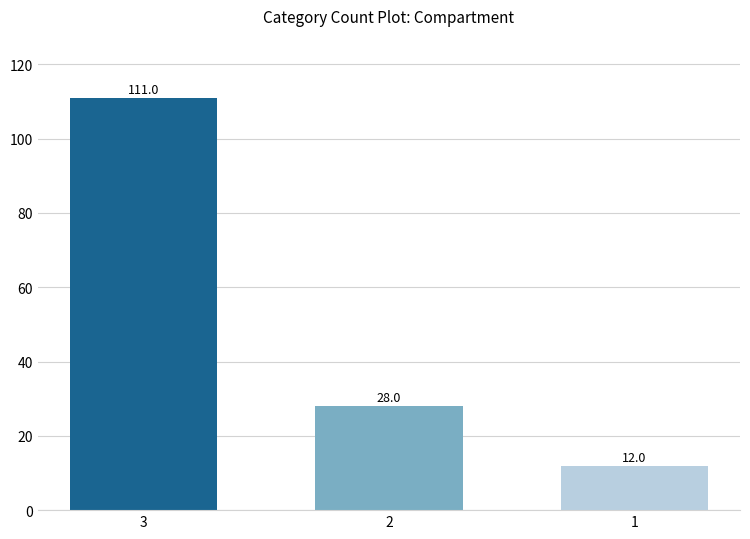

Which has a higher value, 2 or 1?

2